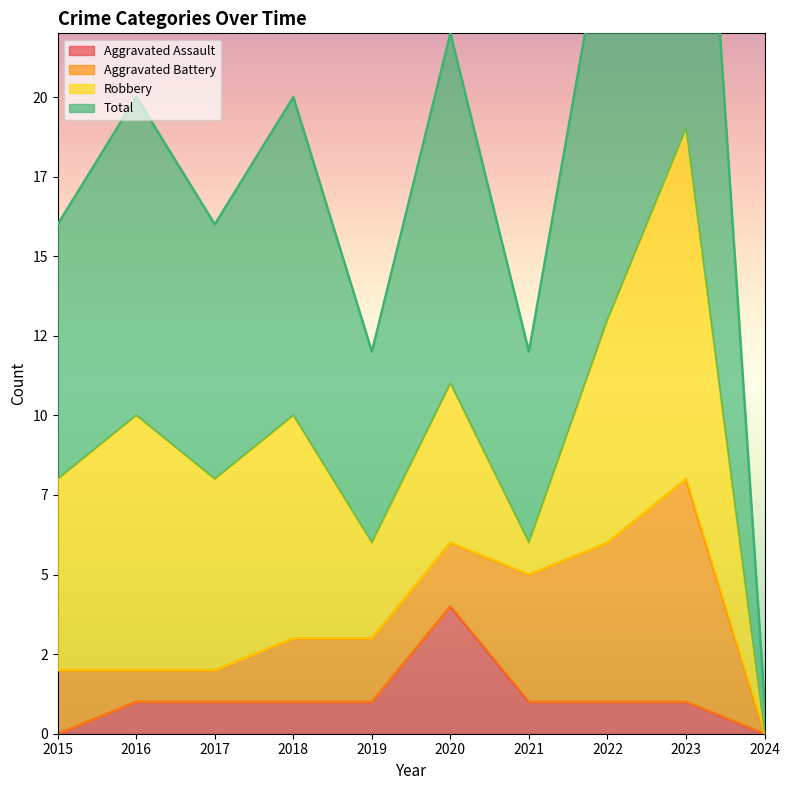

What is the sum of all Total values?

183